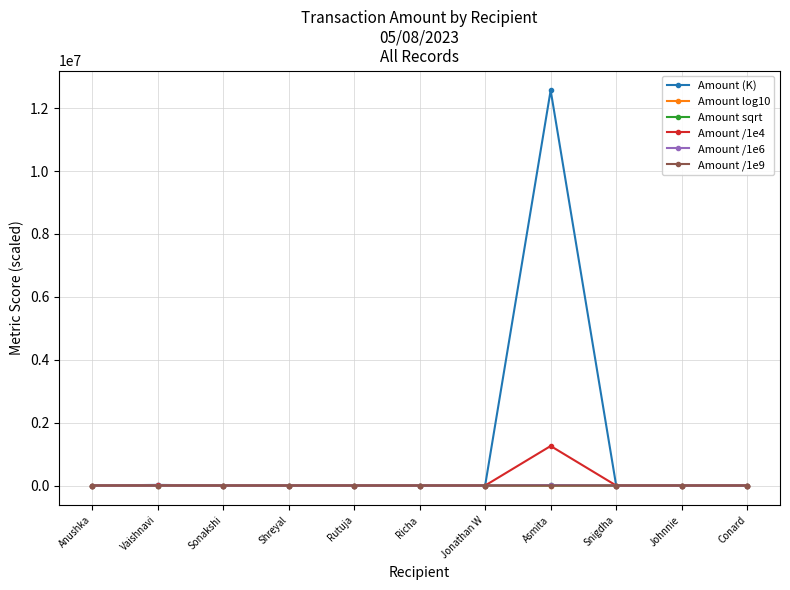

What value does the Amount /1e4 series have at Rutuja?

3.2